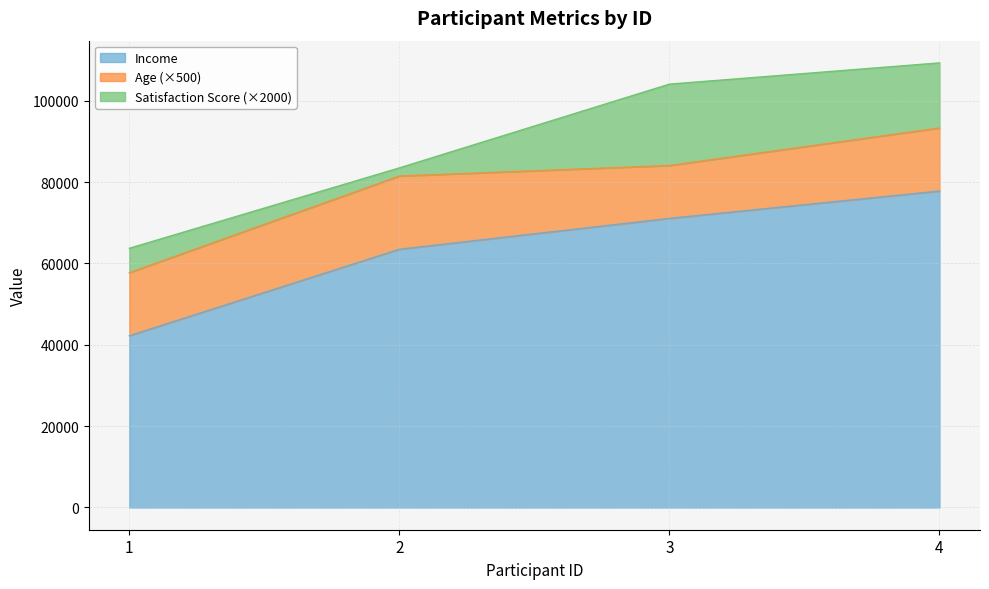

What are all the series names shown in the legend?

Income, Age (×500), Satisfaction Score (×2000)